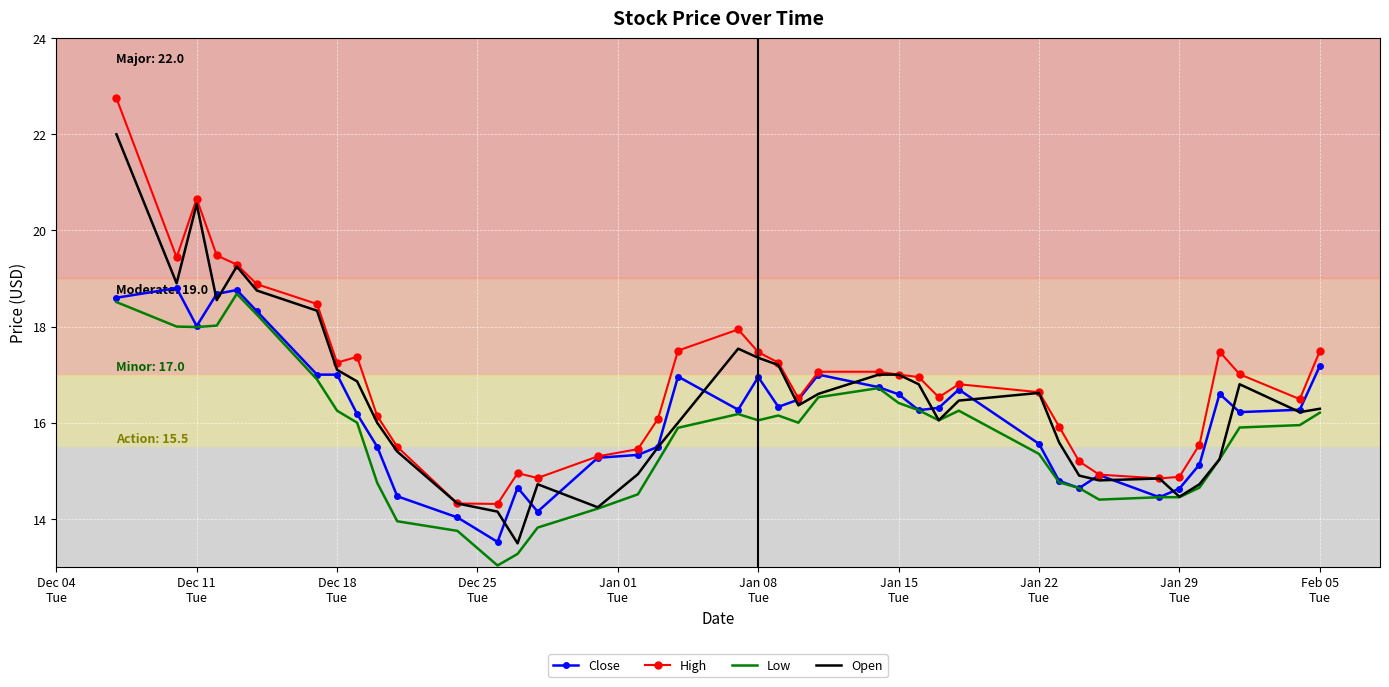

True or false: High and Low cross at least once.

False